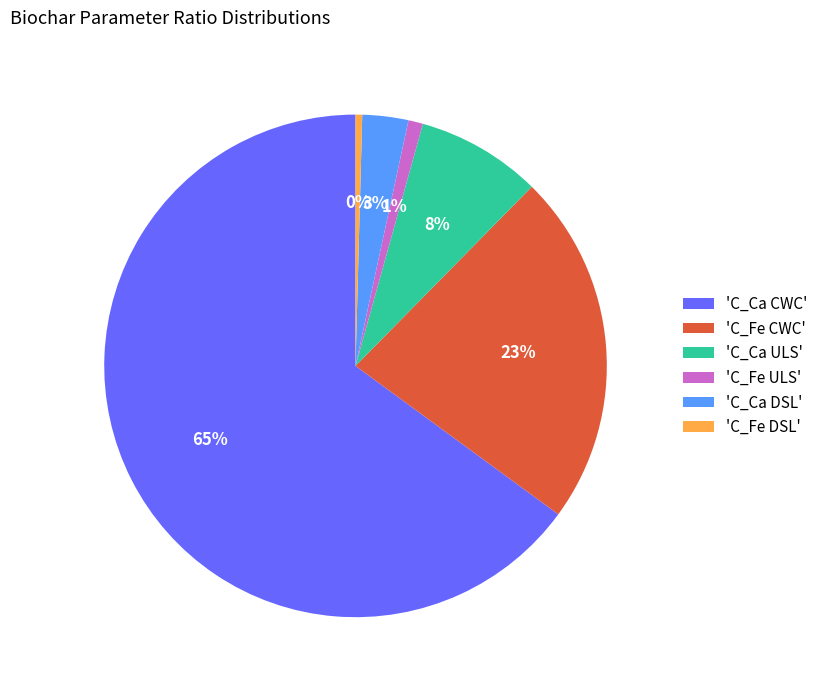

To the nearest percent, what is the difference between the largest and smallest slice percentages?

65%